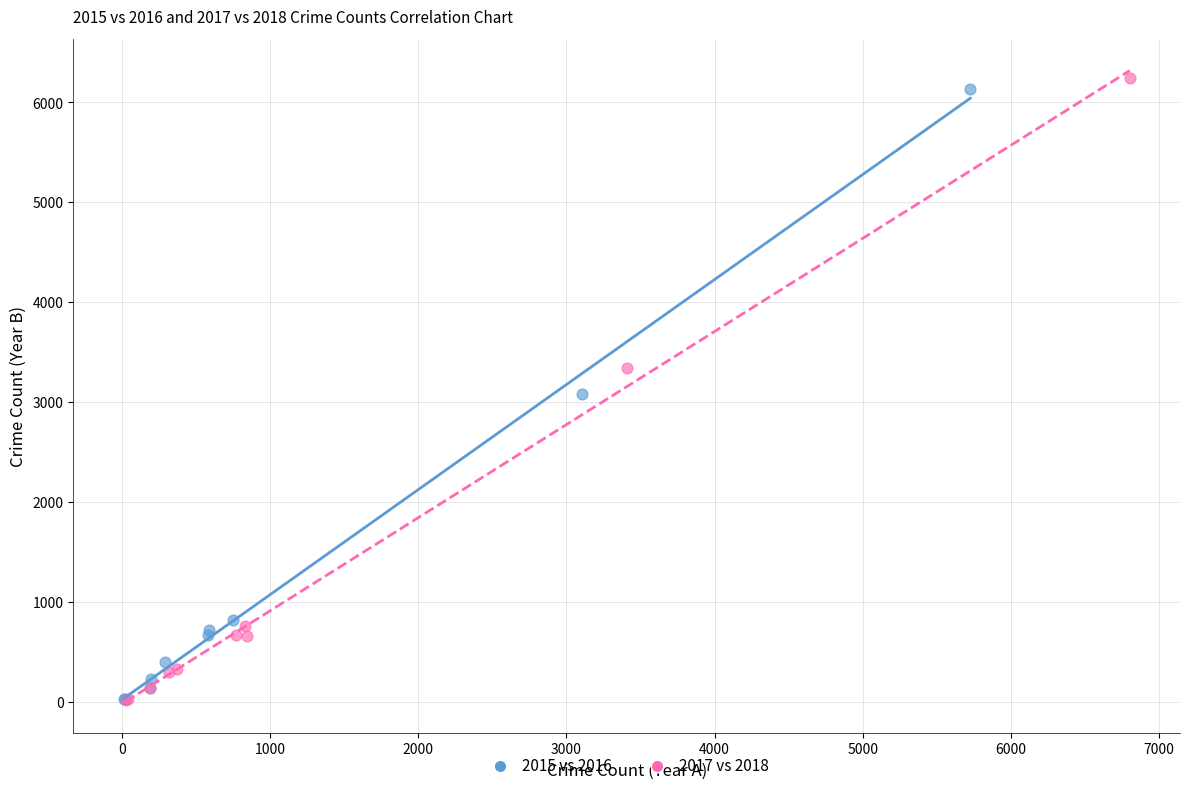

Which series reaches the maximum Y coordinate?

2017 vs 2018